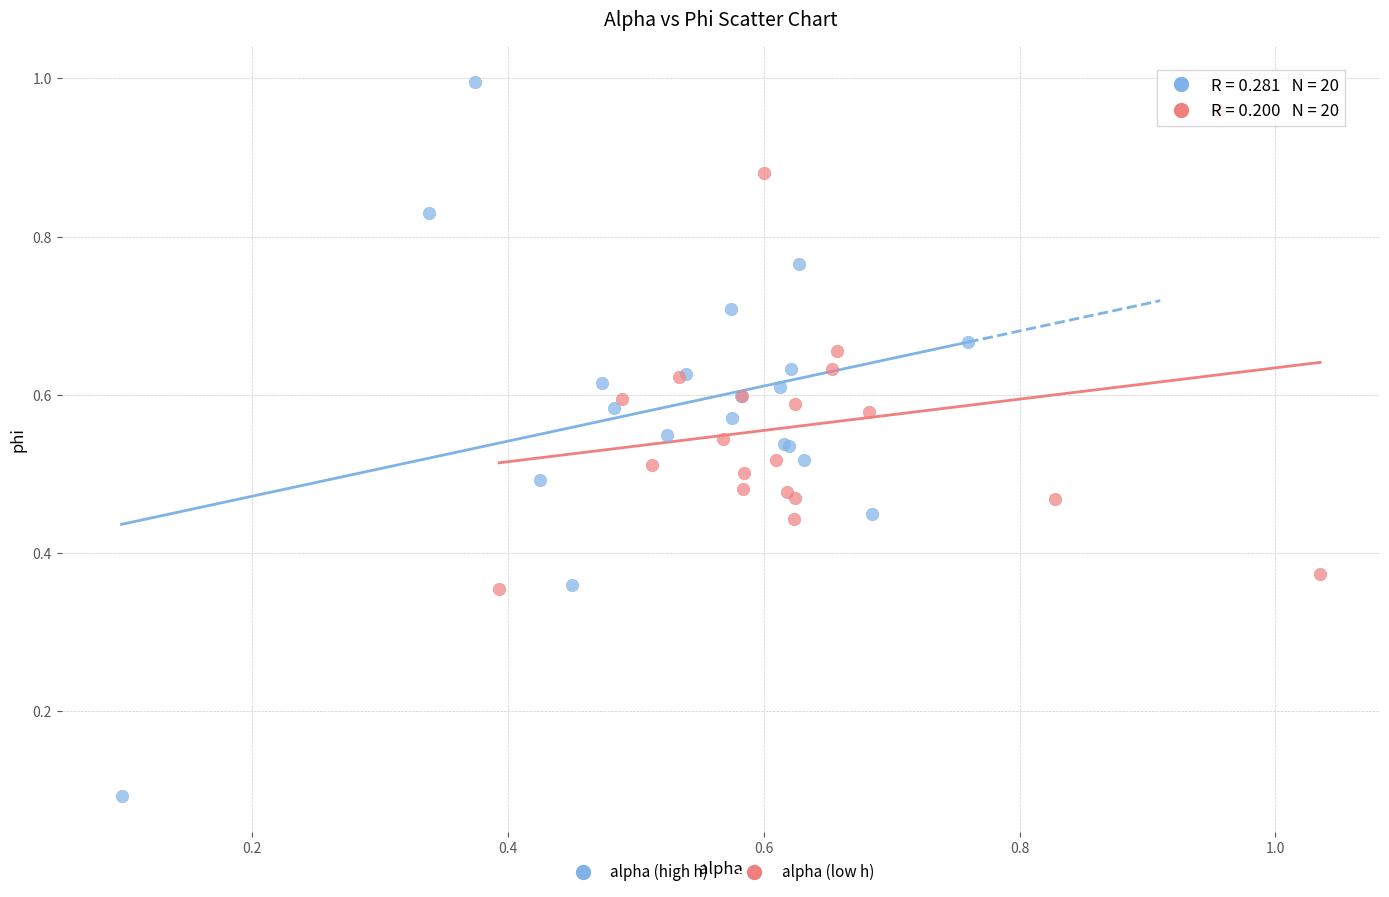

Which series reaches the minimum Y coordinate?

alpha (high h)